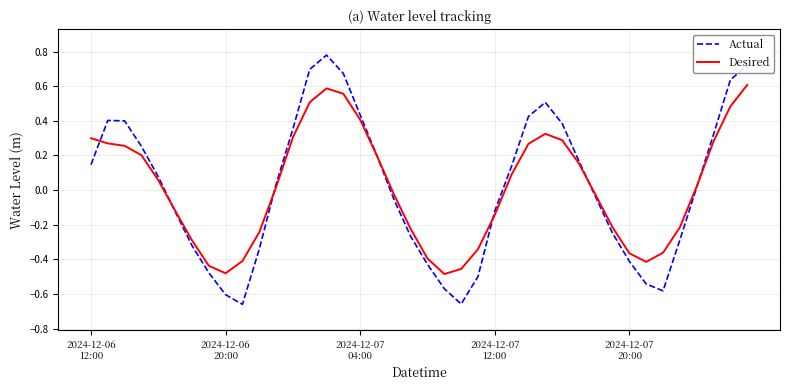

How many values in Desired are below zero?

19